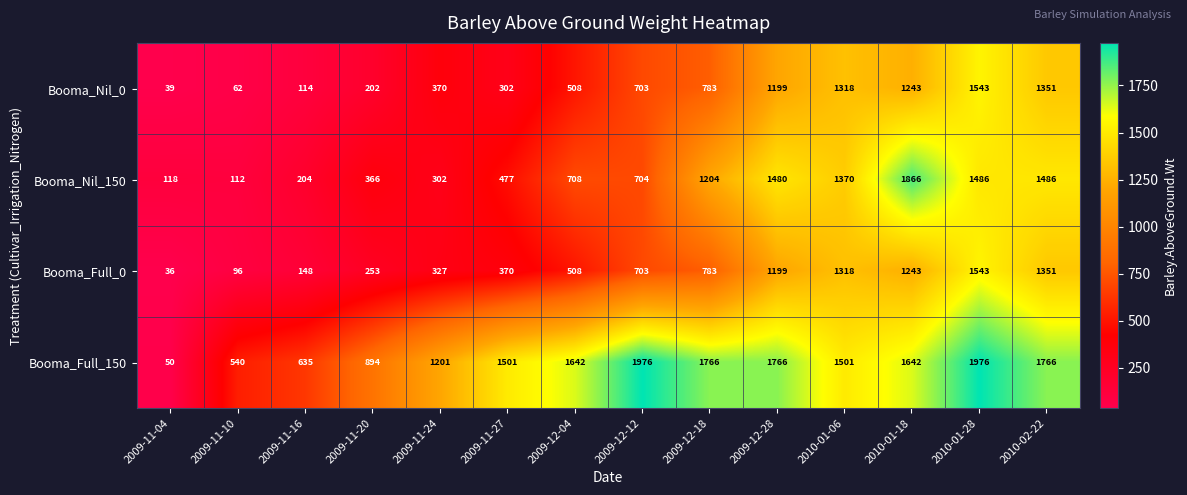

The value of Booma_Full_0 at 2009-12-18 is 289. True or false?

False